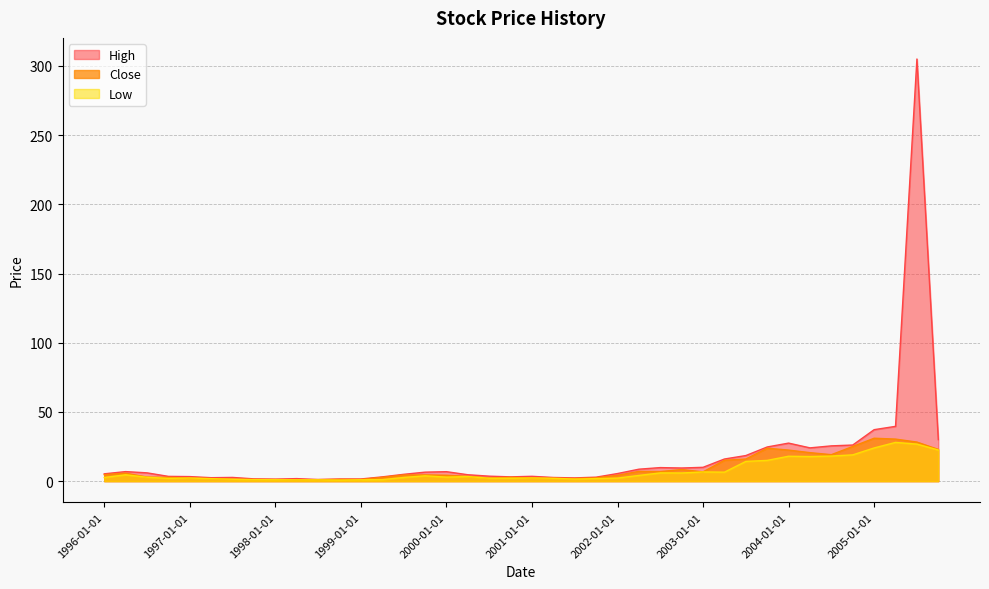

True or false: Close has more than 2 points higher than both neighbors.

True